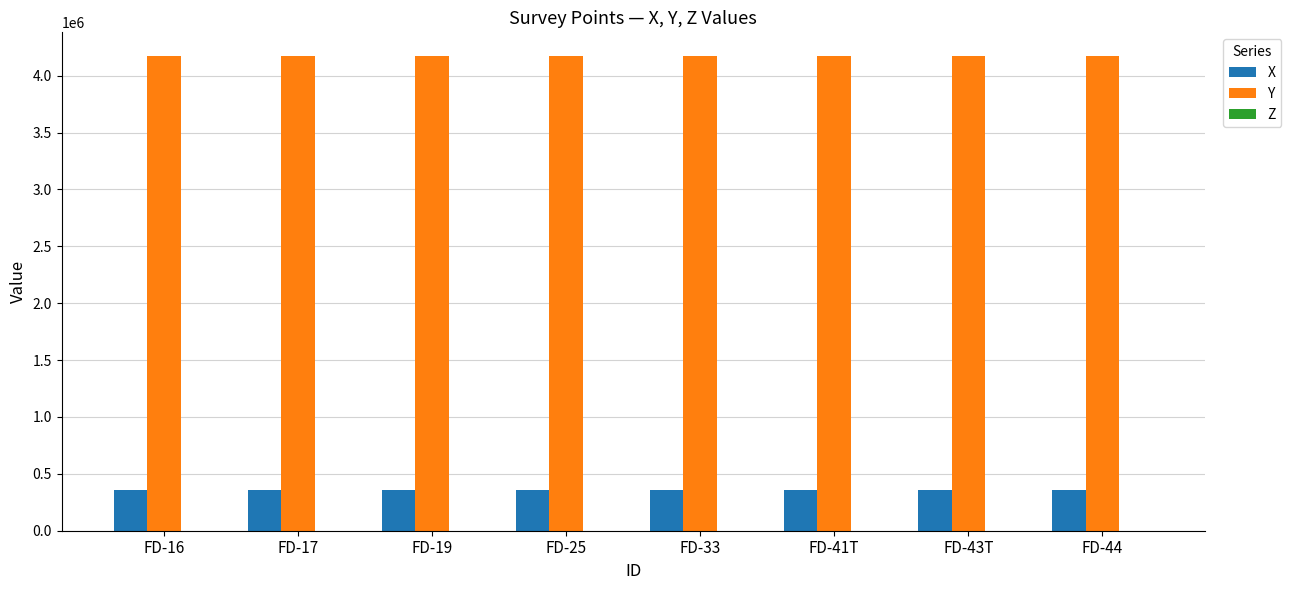

What is the maximum value for X?

356654.8